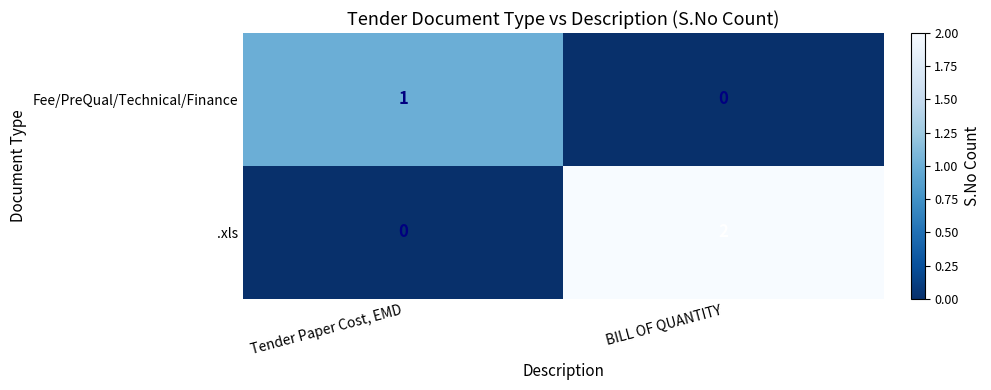

Which category has the highest value in the Fee/PreQual/Technical/Finance series?

Tender Paper Cost, EMD